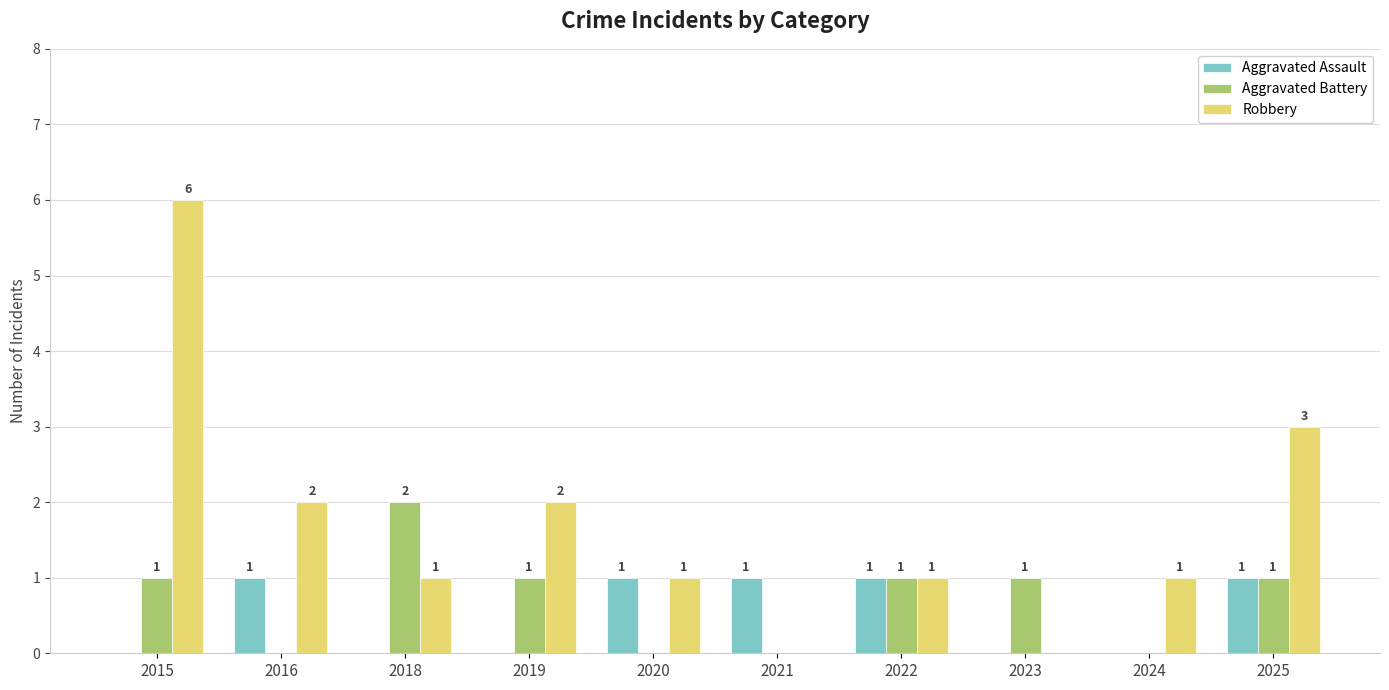

True or false: Aggravated Assault has a value of 1 at 2020.

True